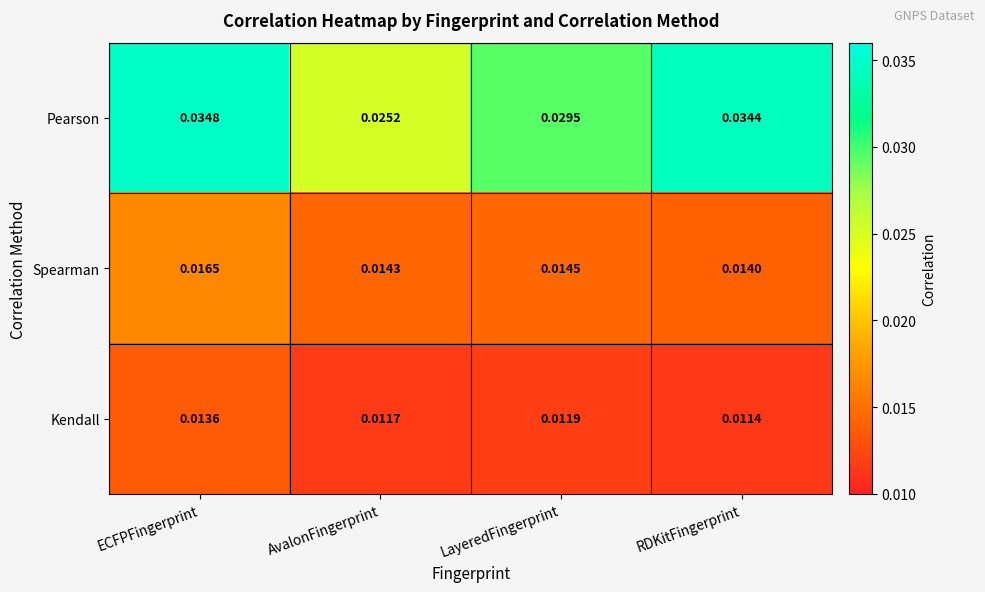

At which category is the sum across all series the highest?

ECFPFingerprint